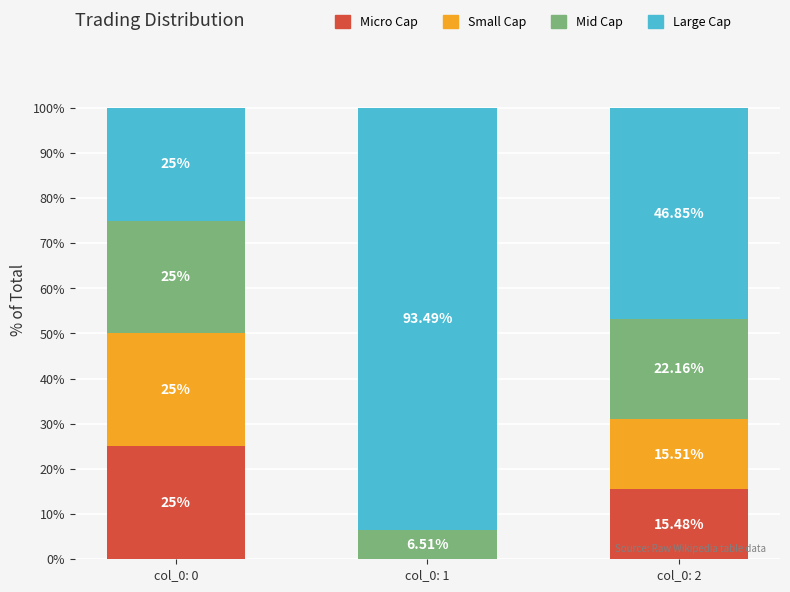

What is the total value across all series at col_0: 0?

100.0